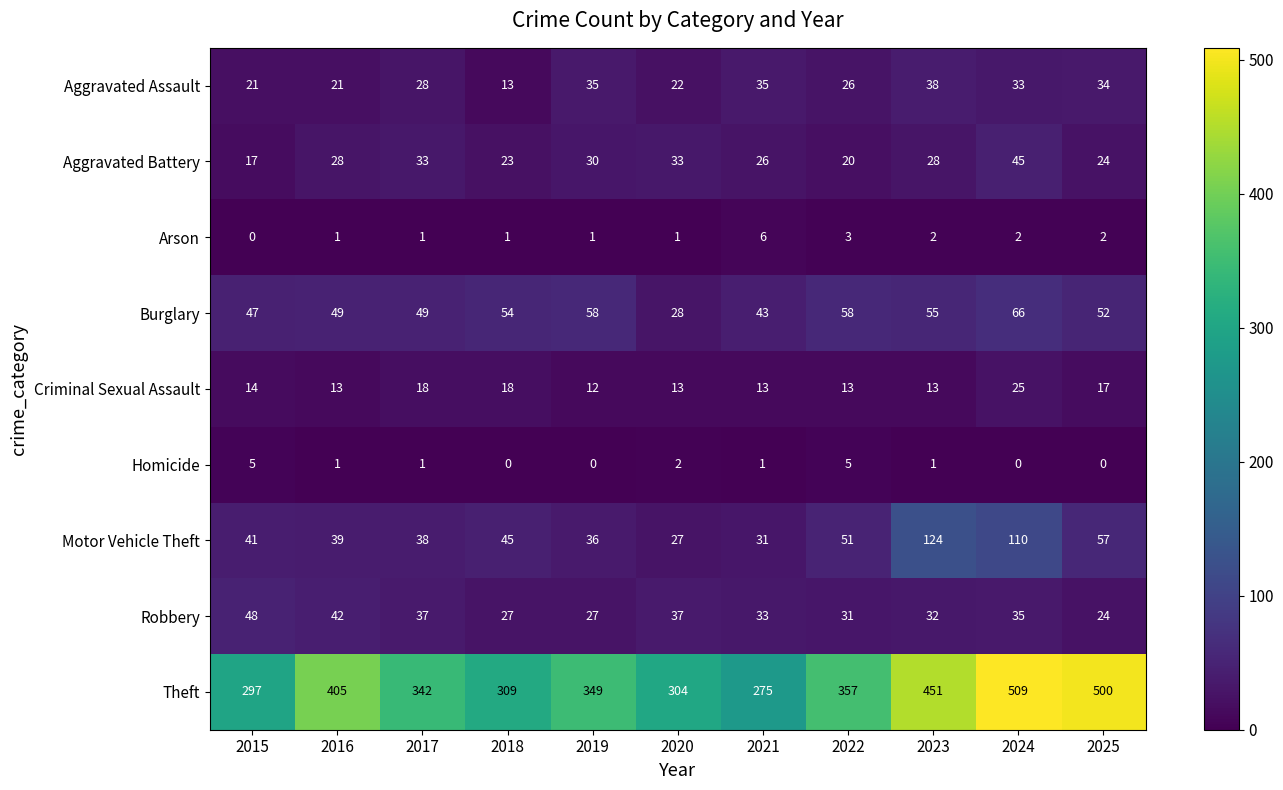

What is the minimum value for Criminal Sexual Assault?

12